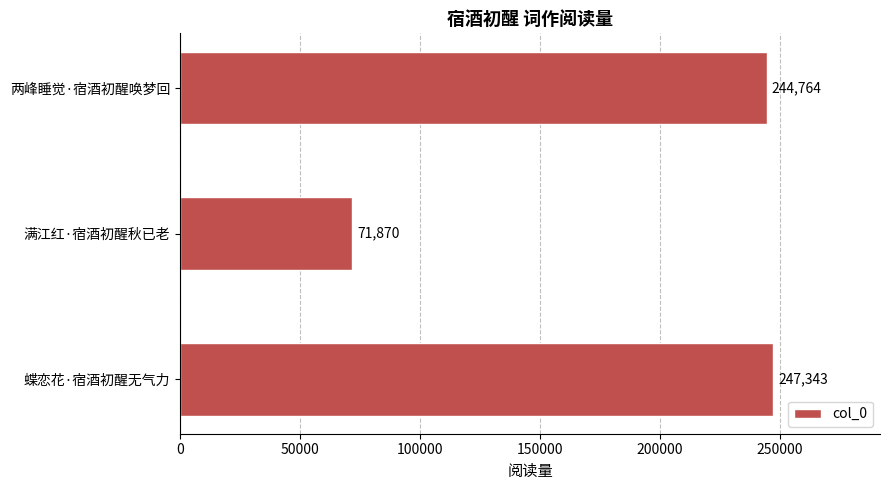

What is the minimum value shown in the chart?

71870